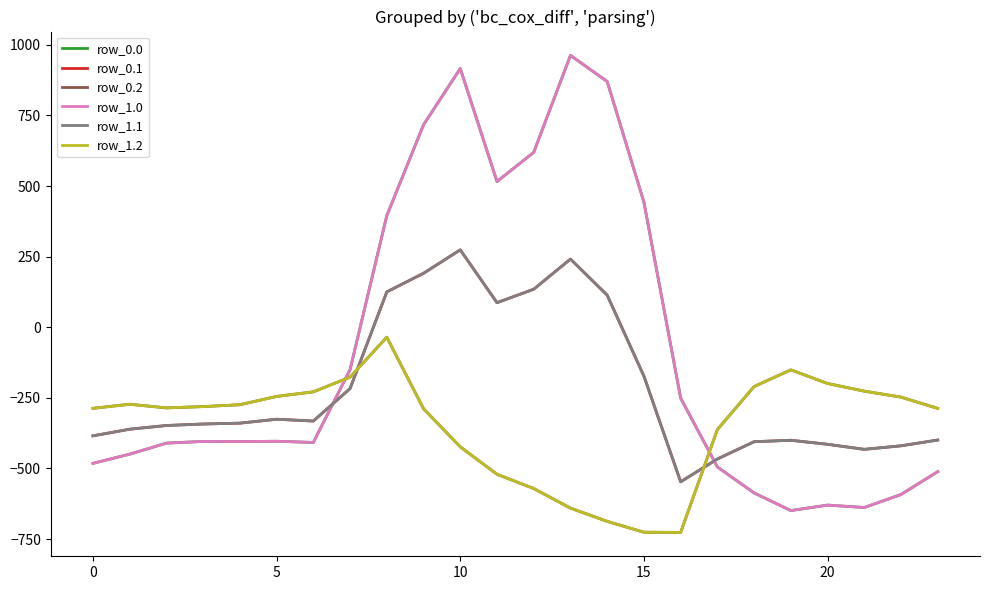

Rank the series by their maximum value, from lowest to highest.

row_0.2, row_1.2, row_0.1, row_1.1, row_0.0, row_1.0